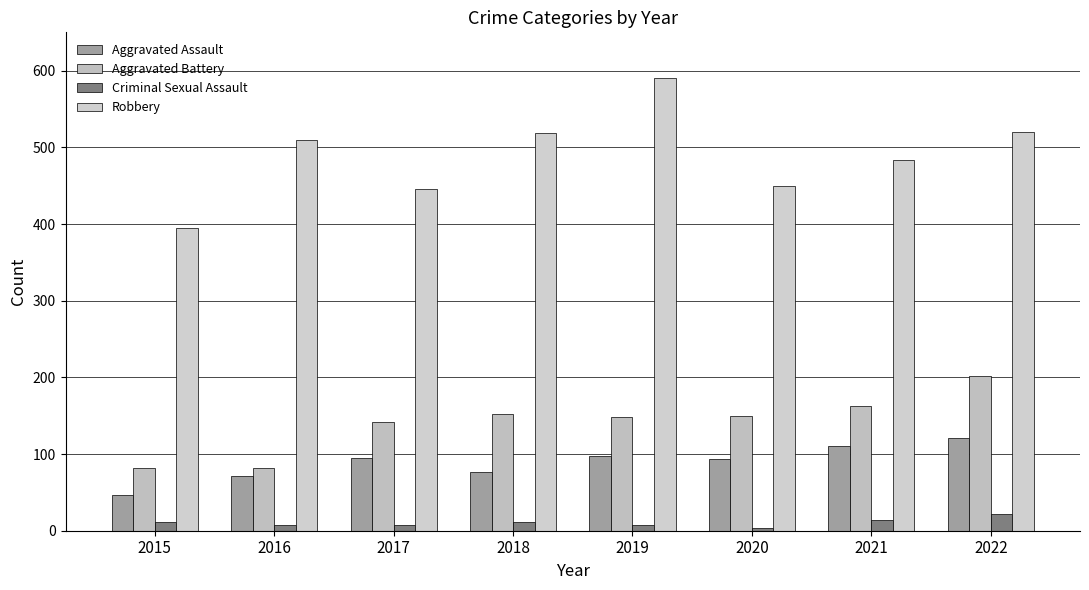

Is it true that Robbery equals 484 at 2021?

True